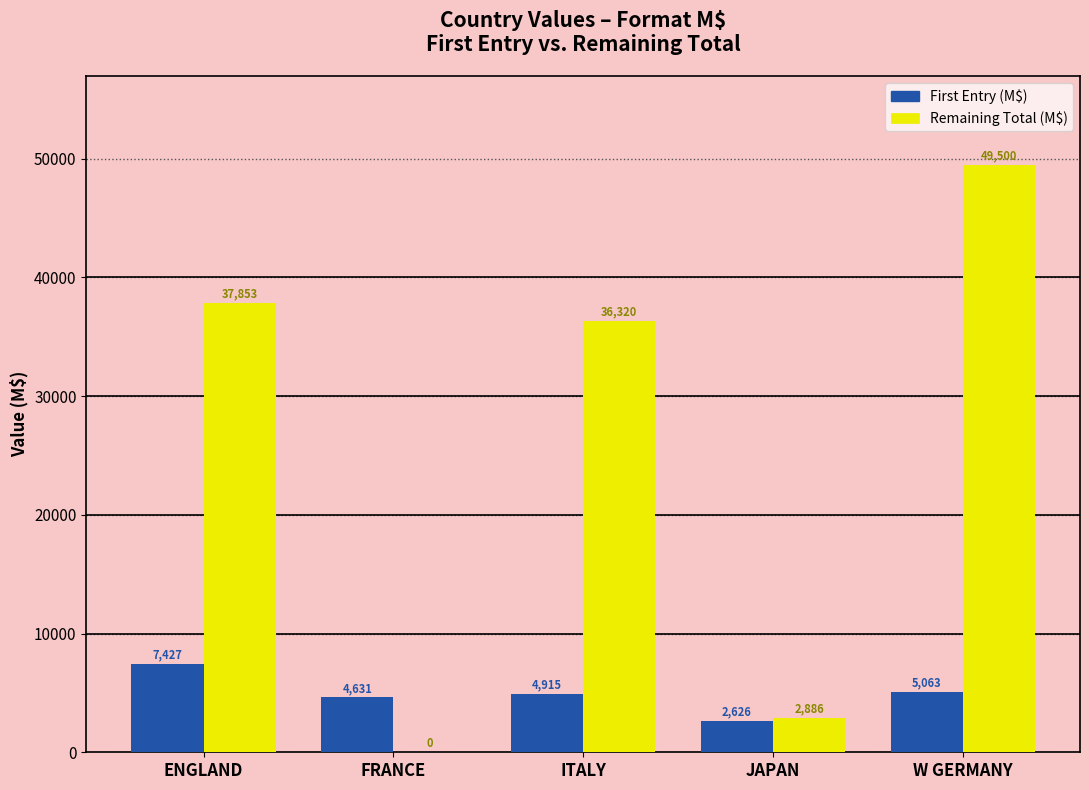

The First Entry (M$) series shows 5063 at W GERMANY. True or false?

True